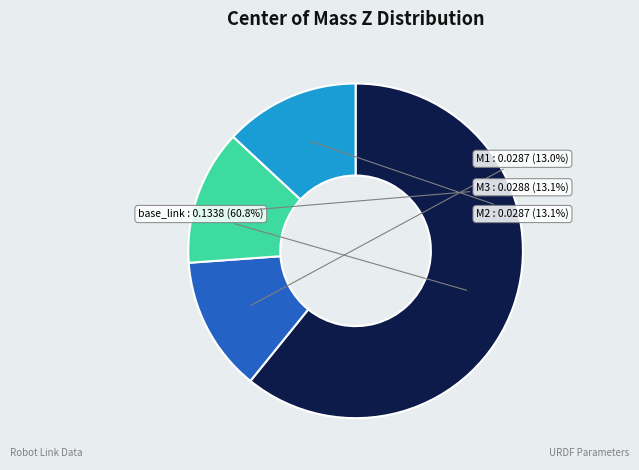

To the nearest percent, what portion does M3 represent?

13%